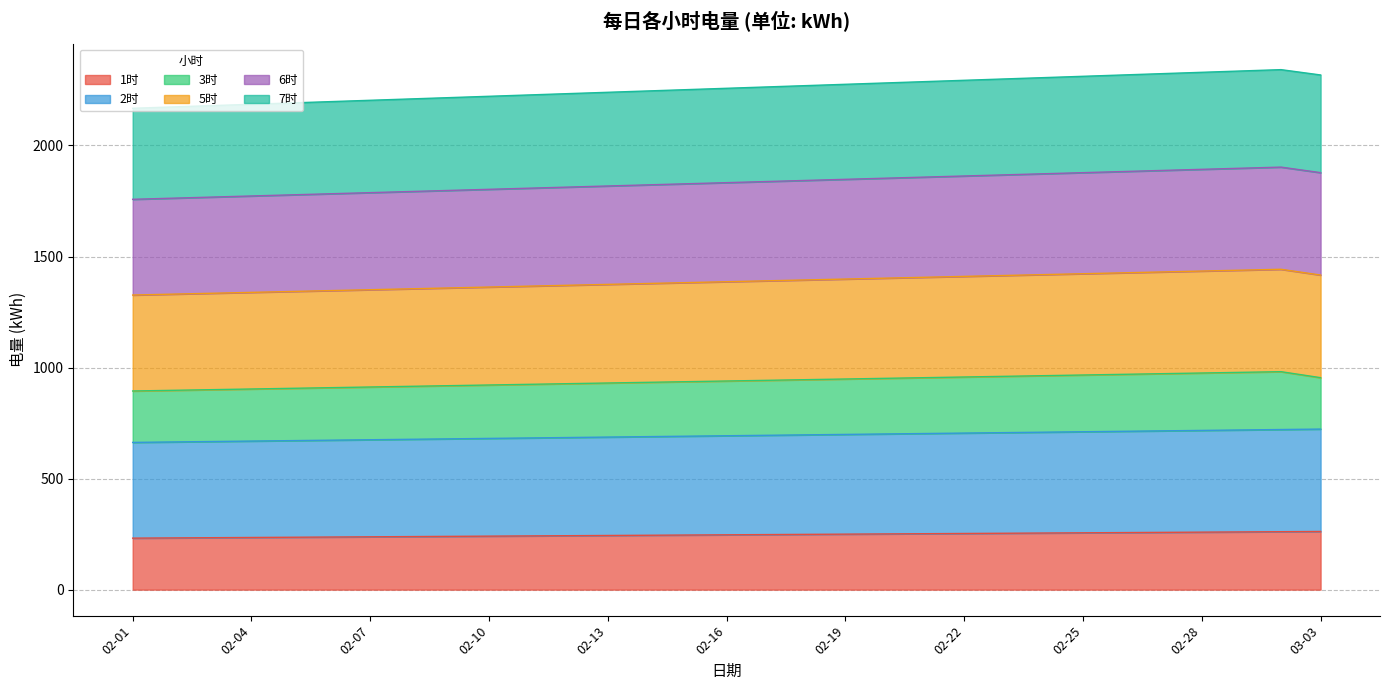

What is the minimum value shown in the chart?

231.9